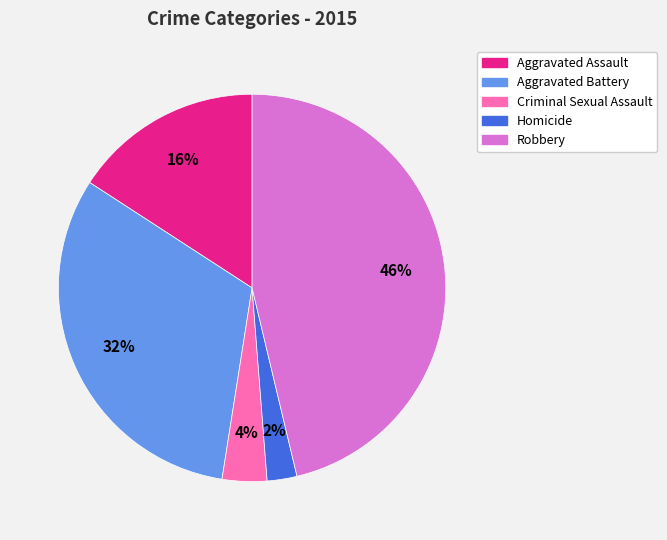

Rank the categories by value from lowest to highest.

Homicide, Criminal Sexual Assault, Aggravated Assault, Aggravated Battery, Robbery